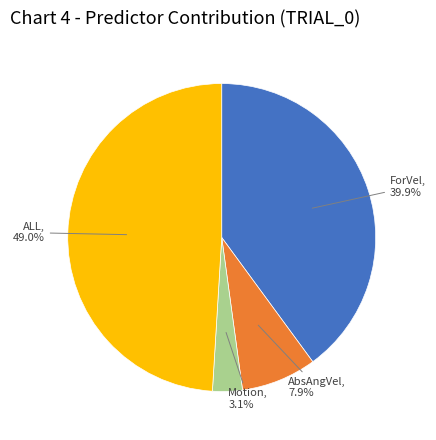

Is there a majority slice in this chart?

No